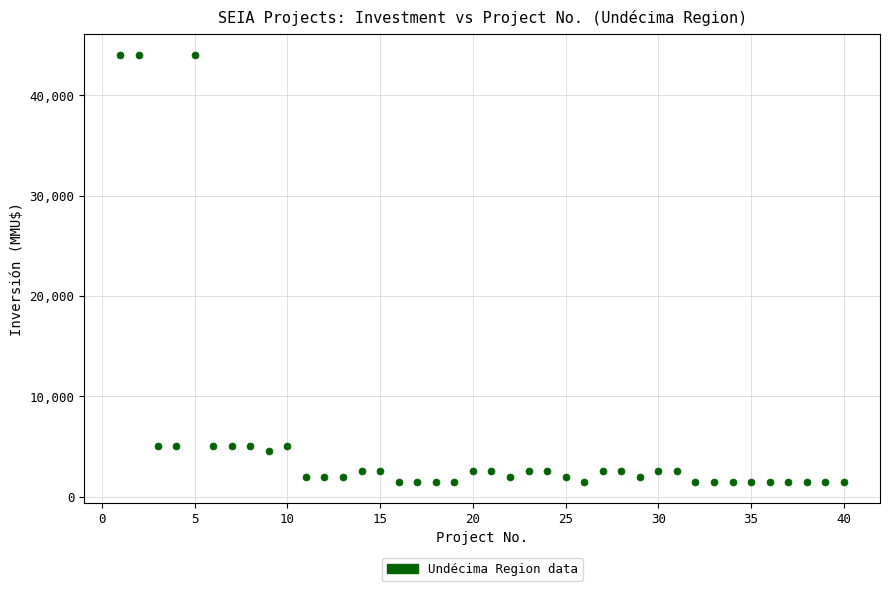

What is the range of X values (max minus min)?

39